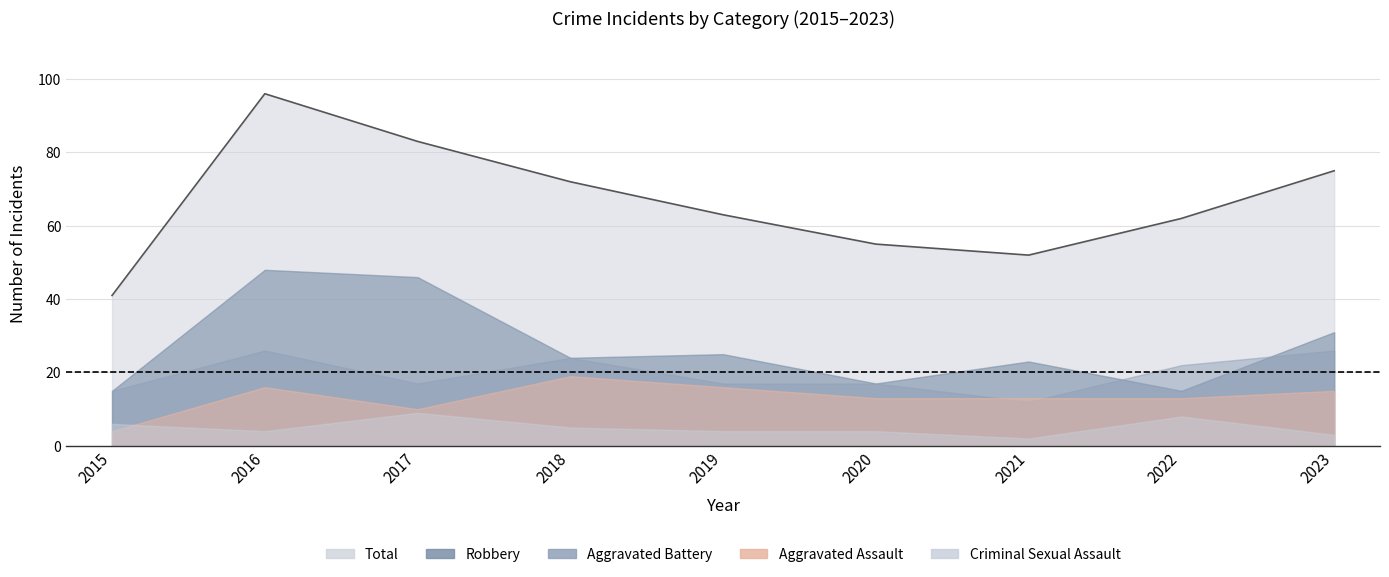

What are all the series names shown in the legend?

Aggravated Assault, Aggravated Battery, Criminal Sexual Assault, Robbery, Total